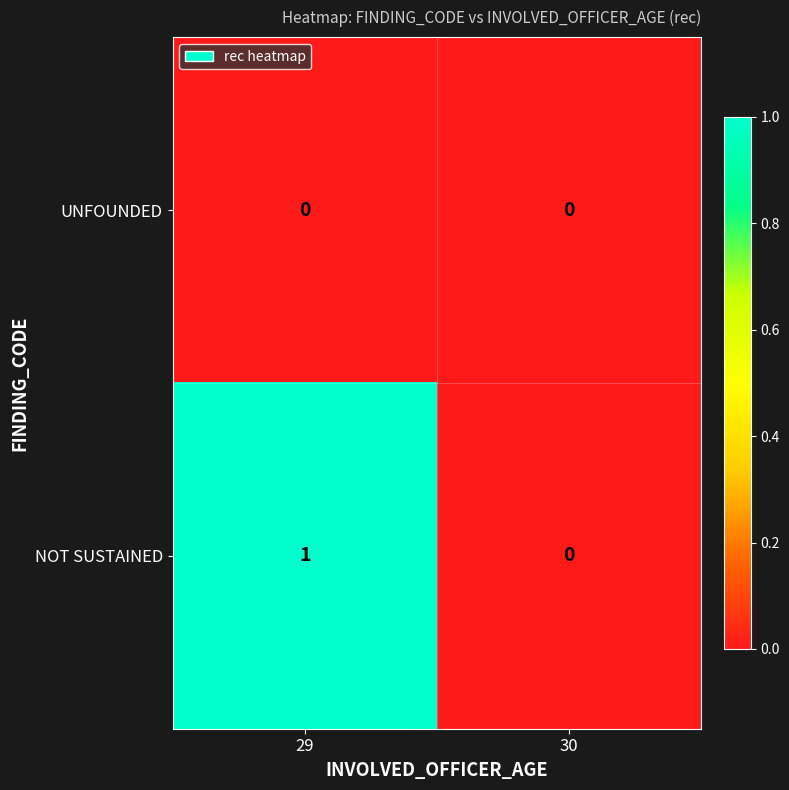

The NOT SUSTAINED series shows 1 at 30. True or false?

False